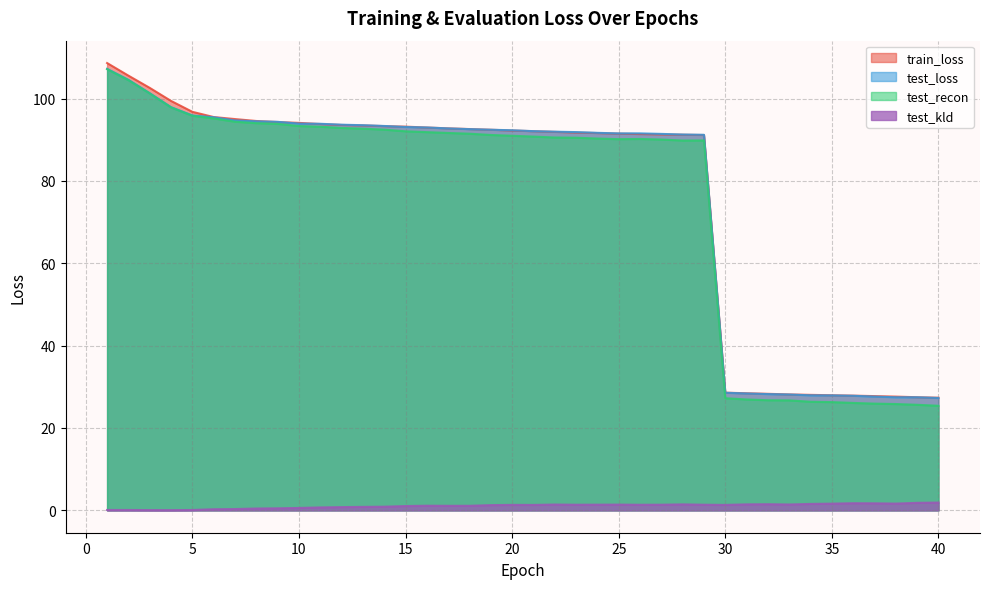

What value does the test_kld series have at 32?

1.5